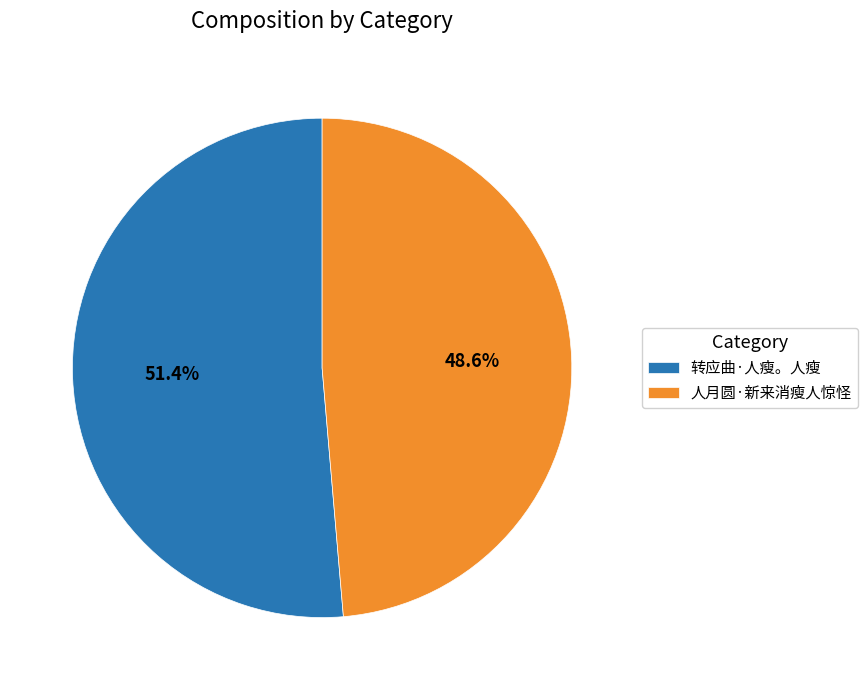

Is it true that 人月圆·新来消瘦人惊怪 is 49% of the pie?

True